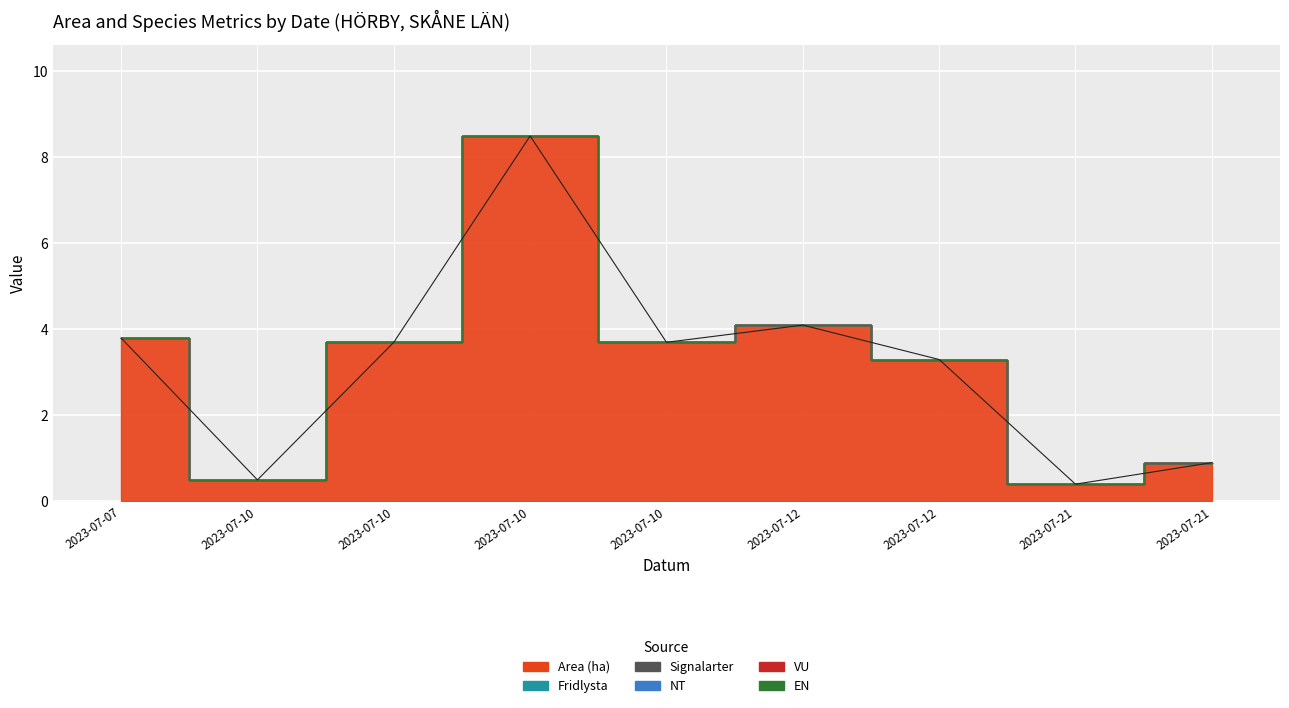

What is the sum of all Area (ha) values?

28.9